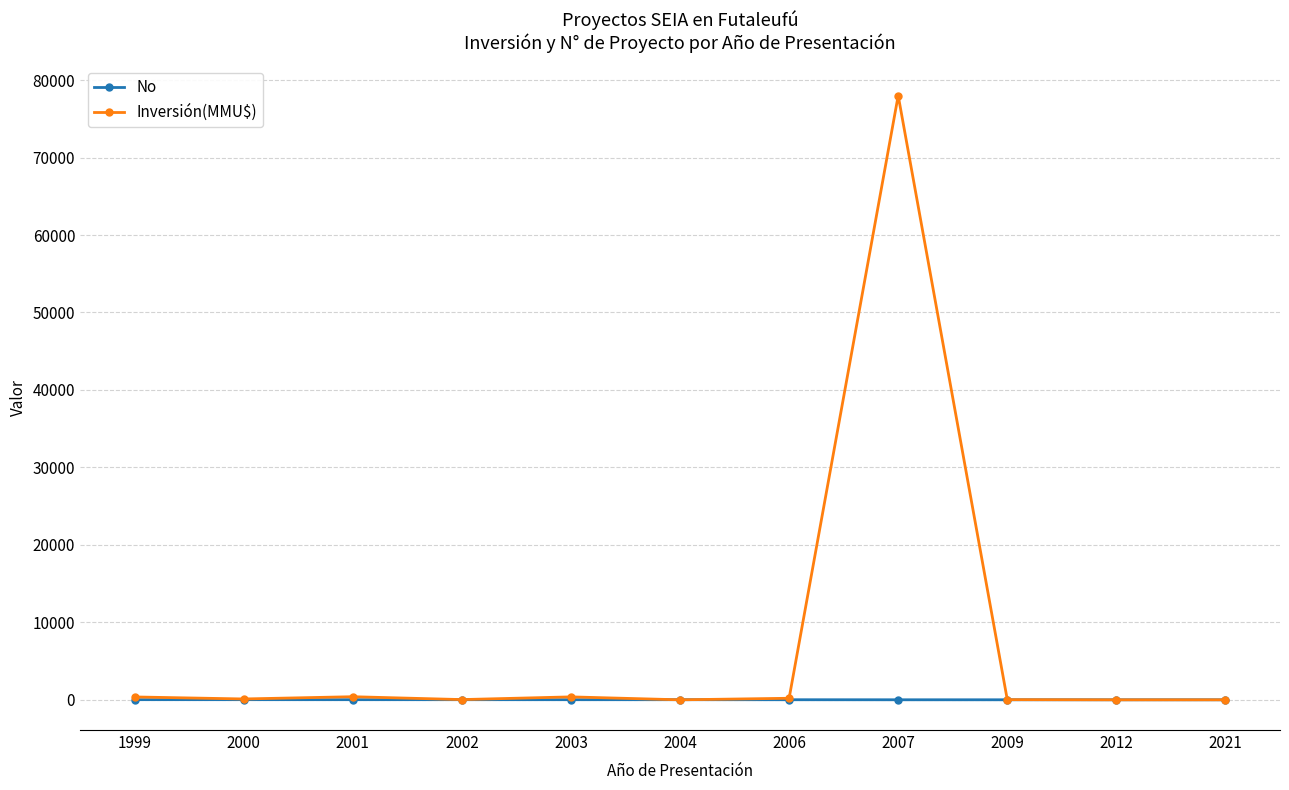

At which category is the sum across all series the highest?

2007